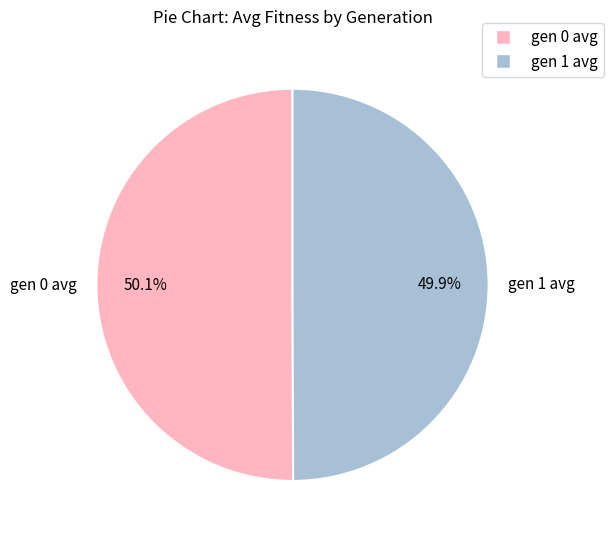

Approximately how many times larger is the value at gen 1 avg compared to gen 0 avg?

1.0